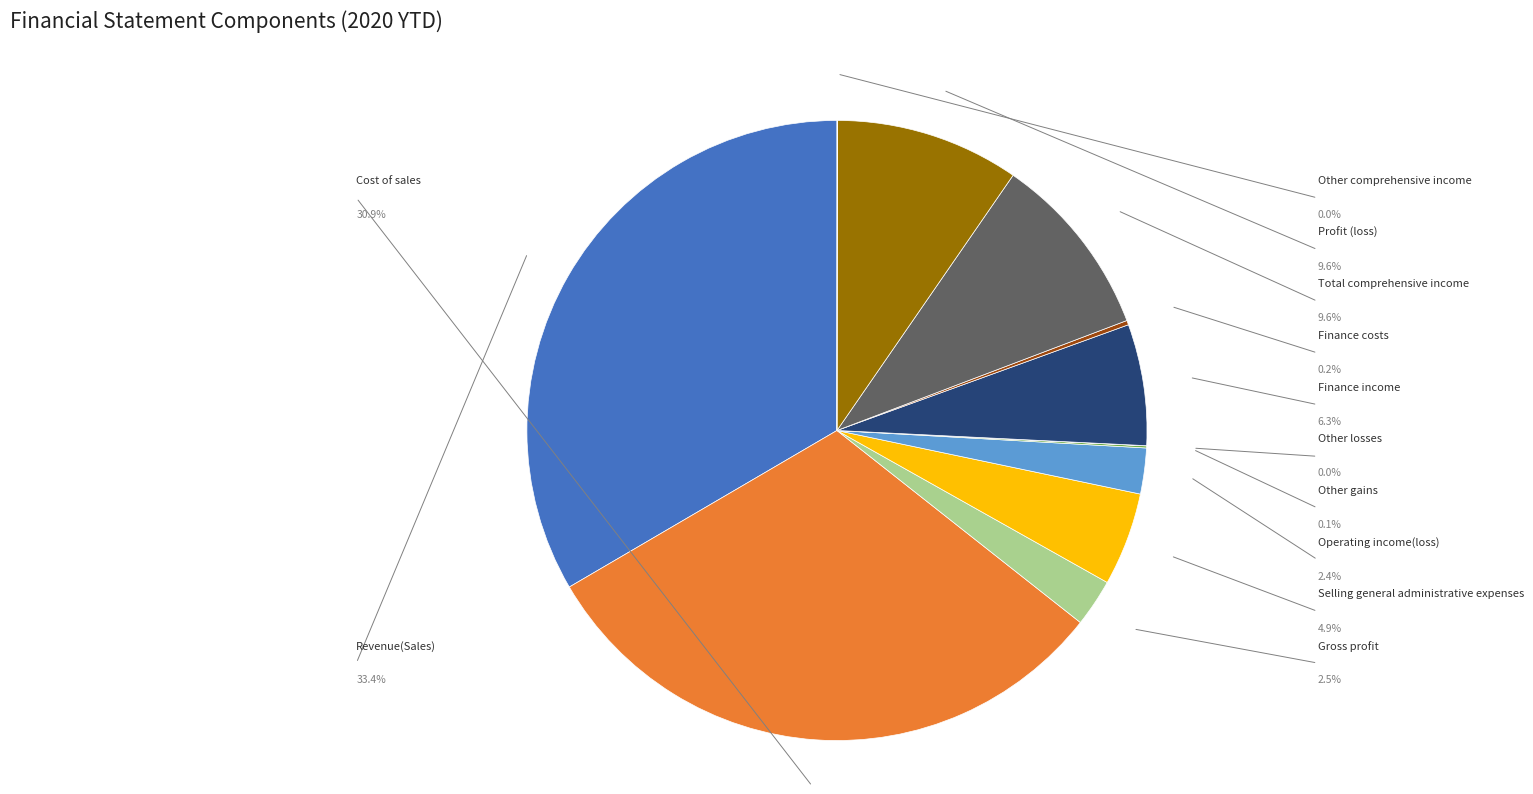

Combined, what portion of the pie is Finance costs and Profit (loss)?

9.8%